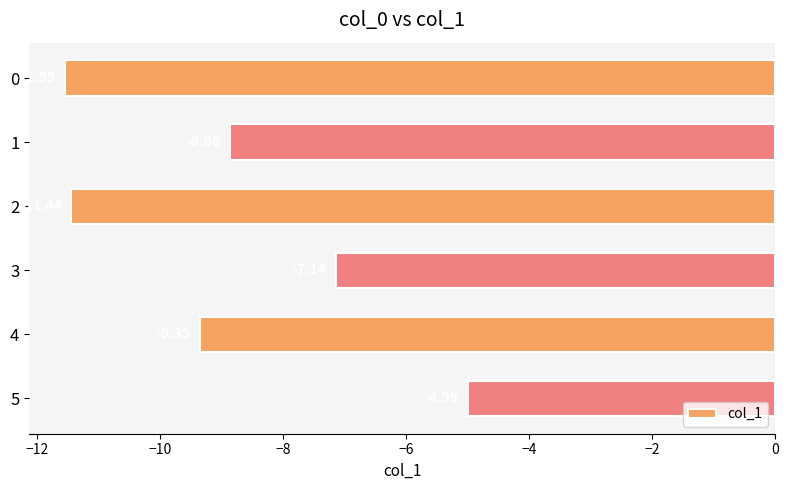

Between 4 and 2, which is larger?

4